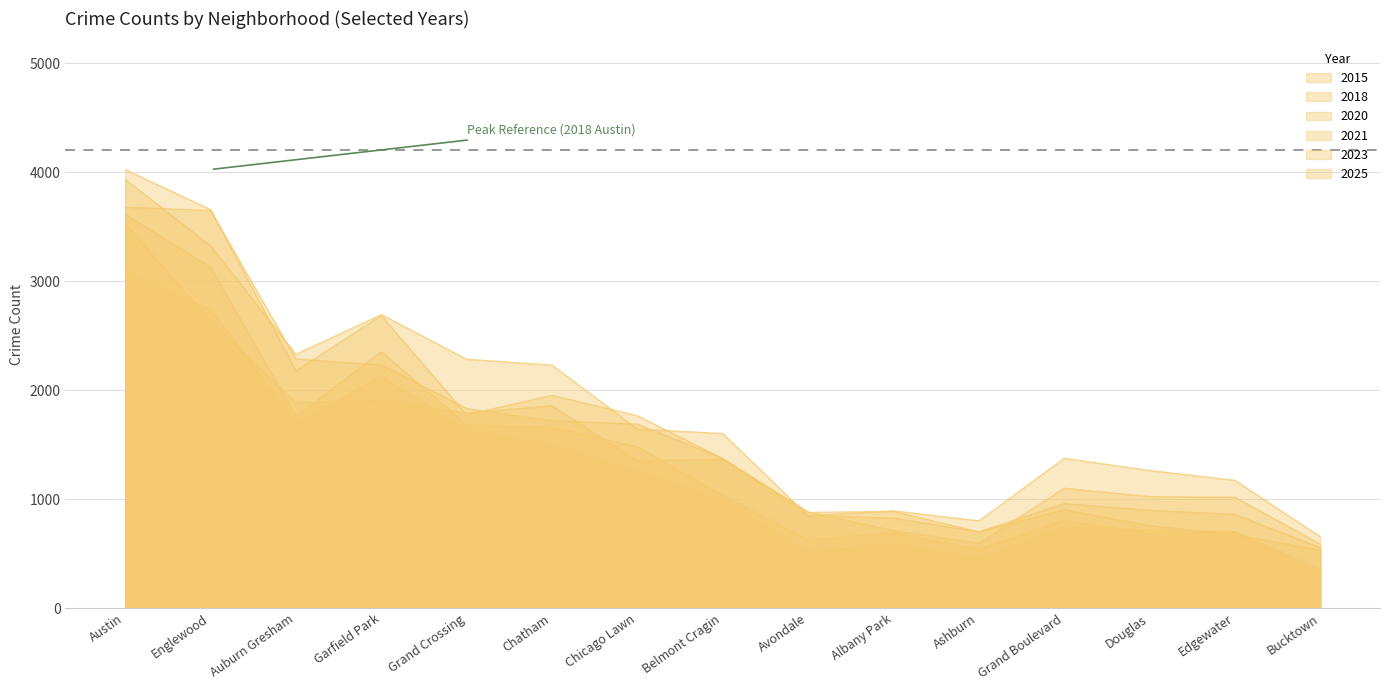

What value does the 2021 series have at Auburn Gresham, to the nearest 50?

1700